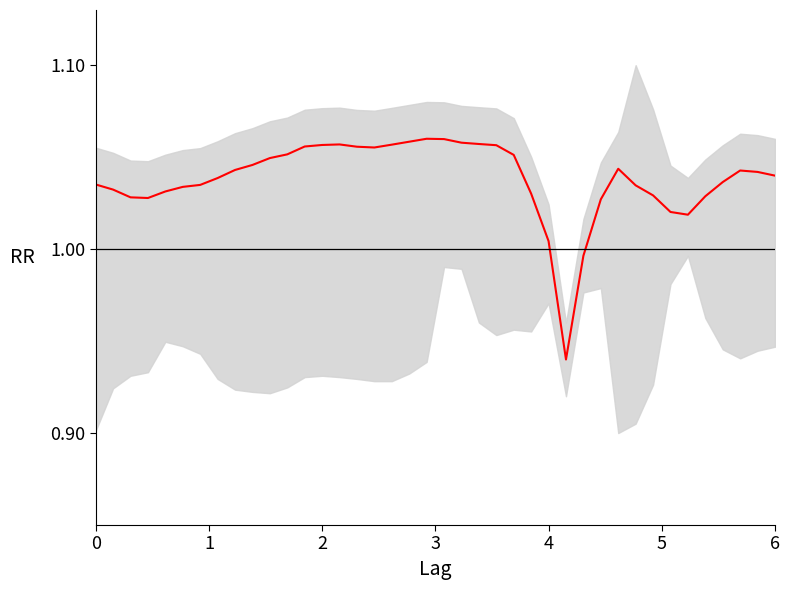

List the labels in order of value, largest first.

19, 20, 18, 21, 22, 14, 17, 13, 23, 12, 15, 16, 11, 24, 10, 9, 30, 8, 37, 38, 39, 7, 36, 0, 6, 31, 5, 1, 4, 25, 32, 35, 2, 3, 29, 33, 34, 26, 28, 27